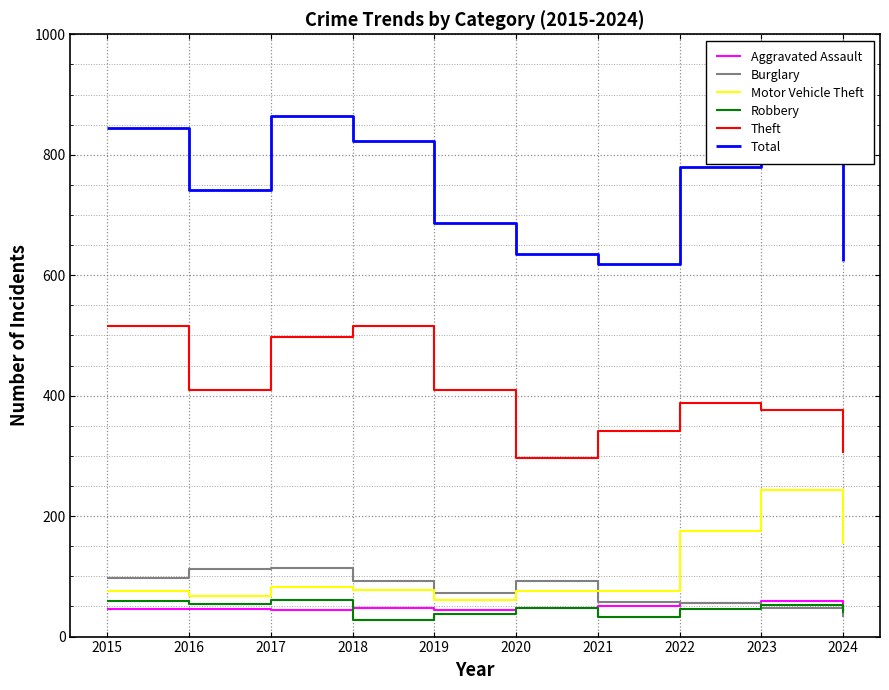

Is it true that Theft equals 550 at 2019?

False